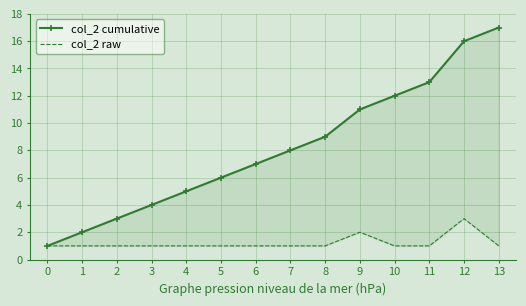

True or false: col_2 cumulative has more than 2 interior local peaks.

False